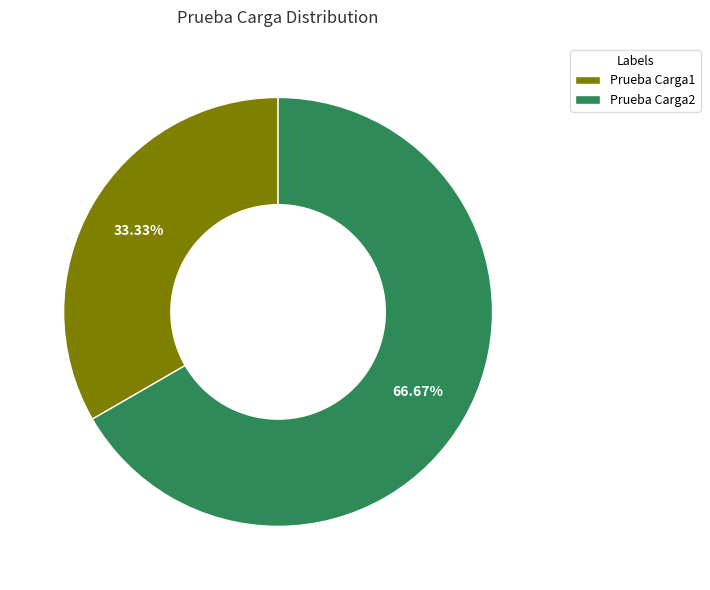

What is the smallest slice in the pie chart?

Prueba Carga1